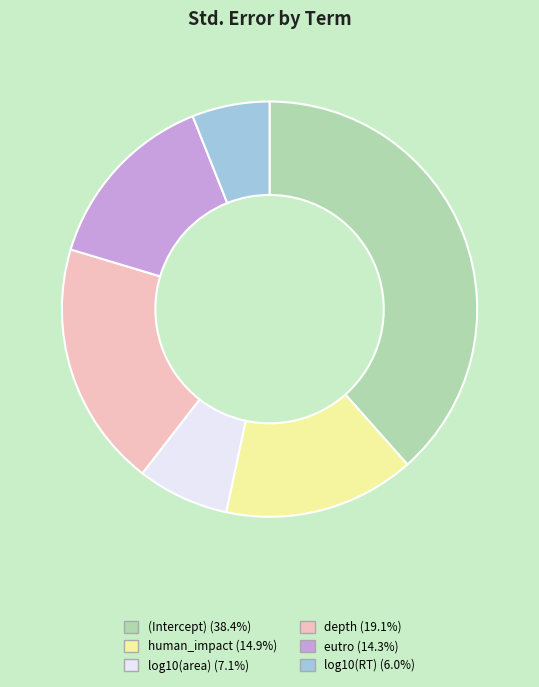

What is the smallest slice in the pie chart?

log10(RT)